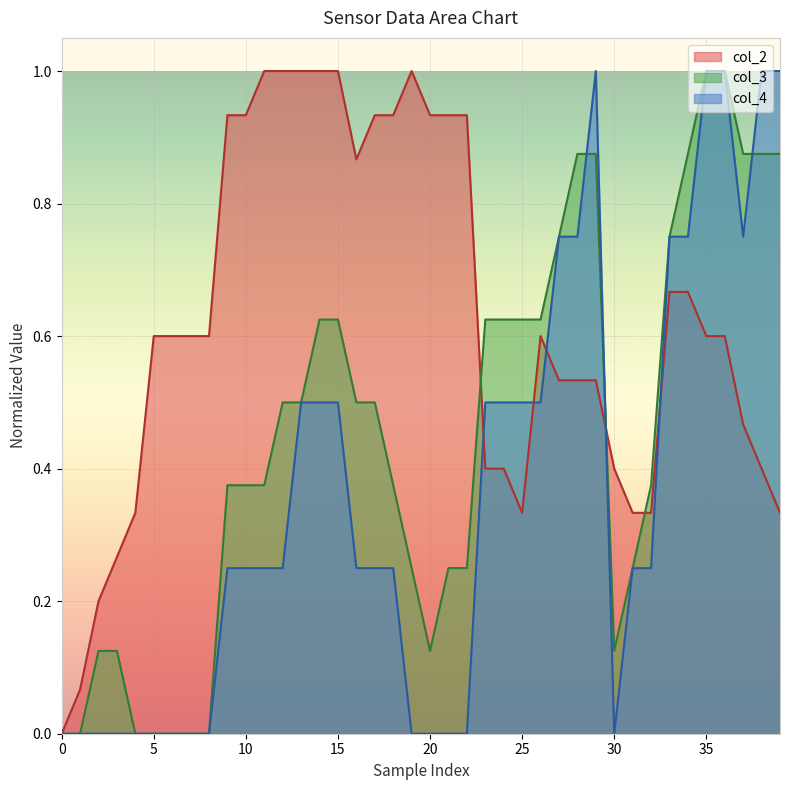

Which series has the largest total across all categories?

col_2